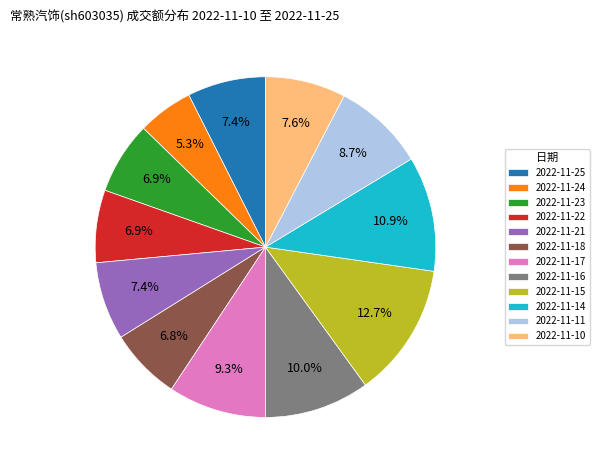

Is the sum of 2022-11-15 and 2022-11-17 greater than half?

No